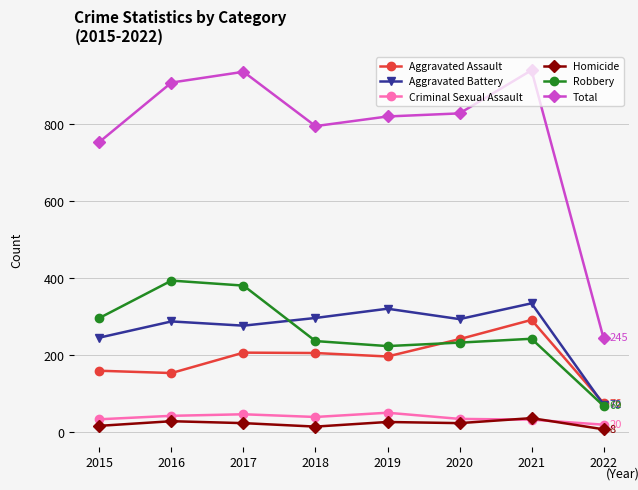

What is the spread (max minus min) of values at 2020?

804